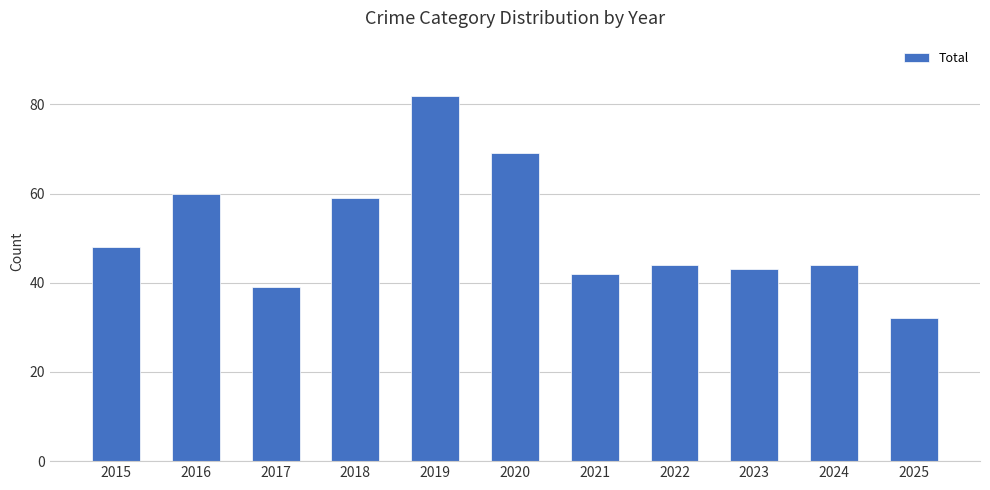

What is the sum of all values?

562